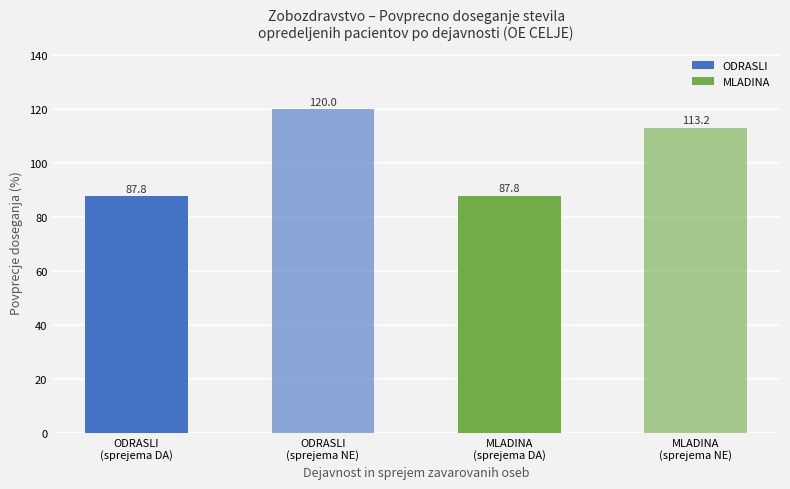

Reading right to left, transcribe all the data shown in this chart.

MLADINA
(sprejema NE)=113.2	MLADINA
(sprejema DA)=87.8	ODRASLI
(sprejema NE)=120.0	ODRASLI
(sprejema DA)=87.8